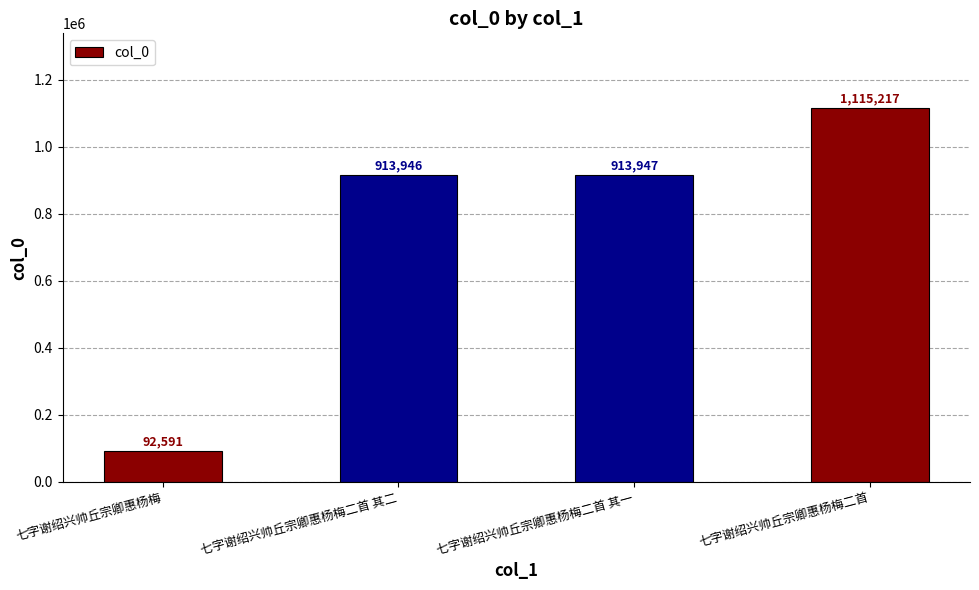

Reading left to right, what are all the values shown in this chart?

92591	913946	913947	1115217